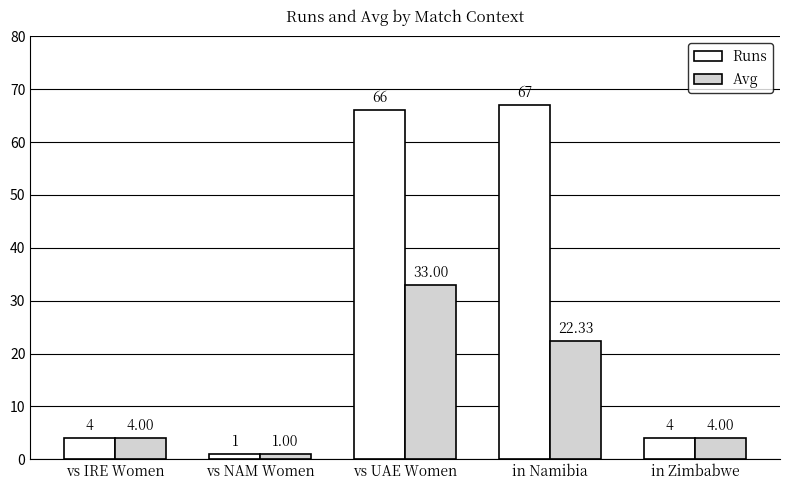

Are the bars grouped side by side (vs. stacked)?

Yes